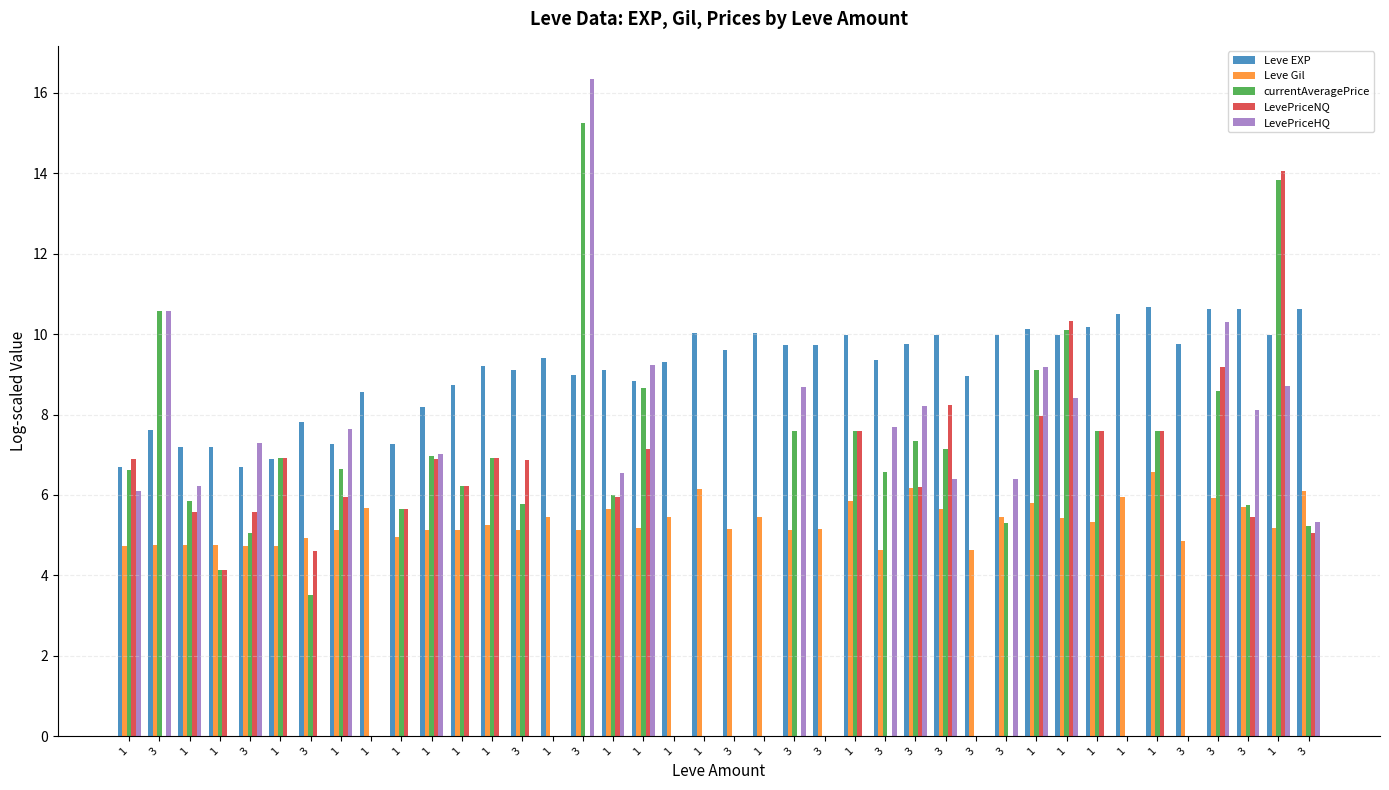

What is the approximate value of Leve EXP at 1?

9.3